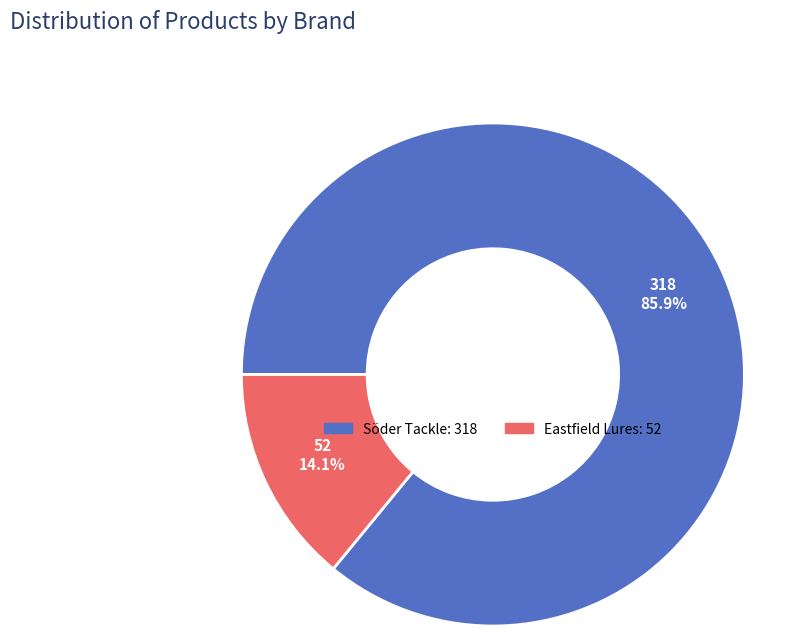

Is there any slice that represents more than half of the pie?

Yes